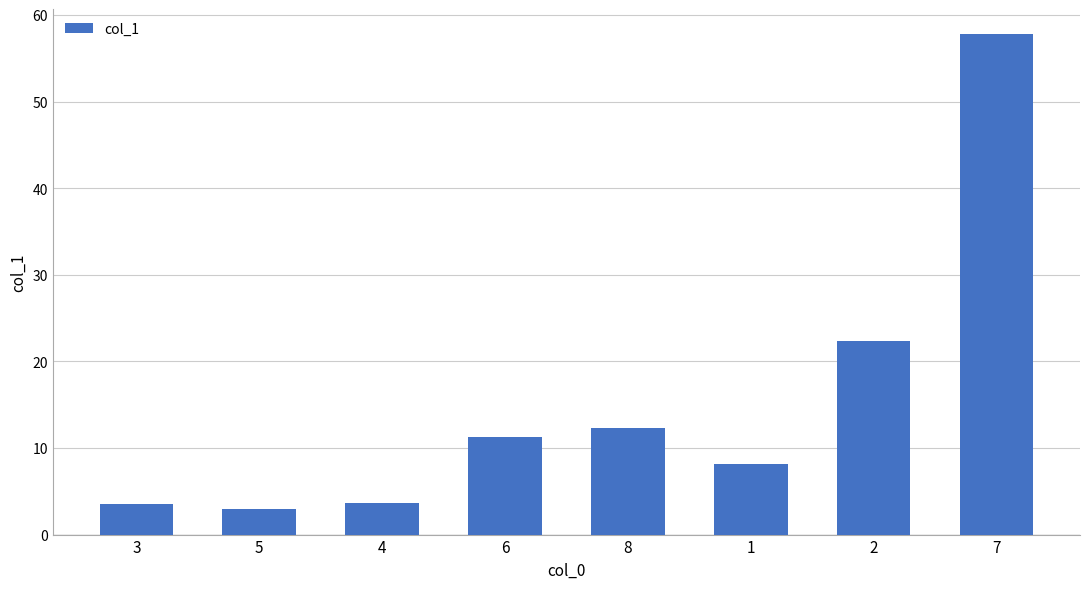

True or false: the data shows 15.6 at 2.

False